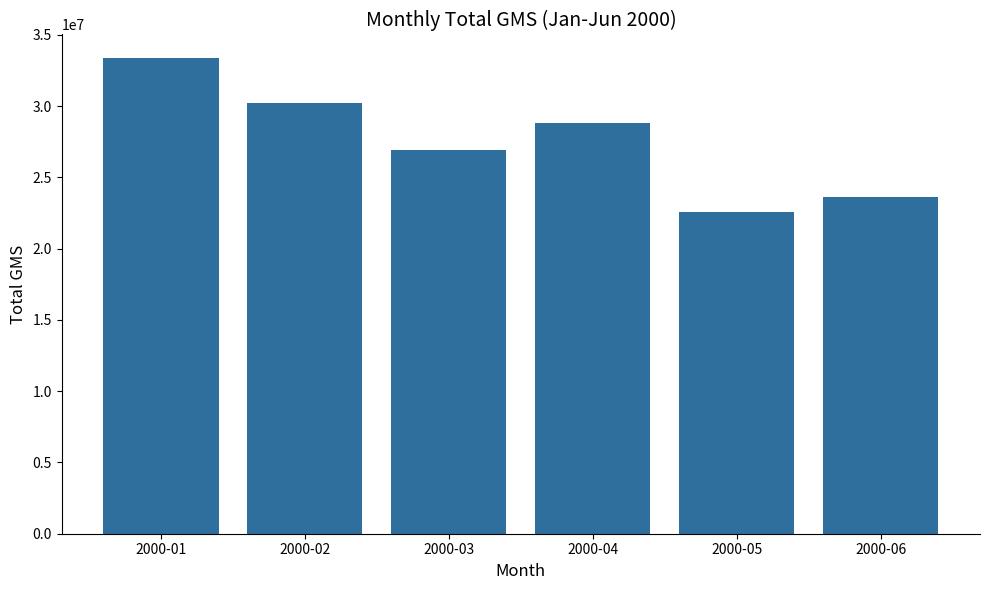

List the labels in order of value, largest first.

2000-01, 2000-02, 2000-04, 2000-03, 2000-06, 2000-05